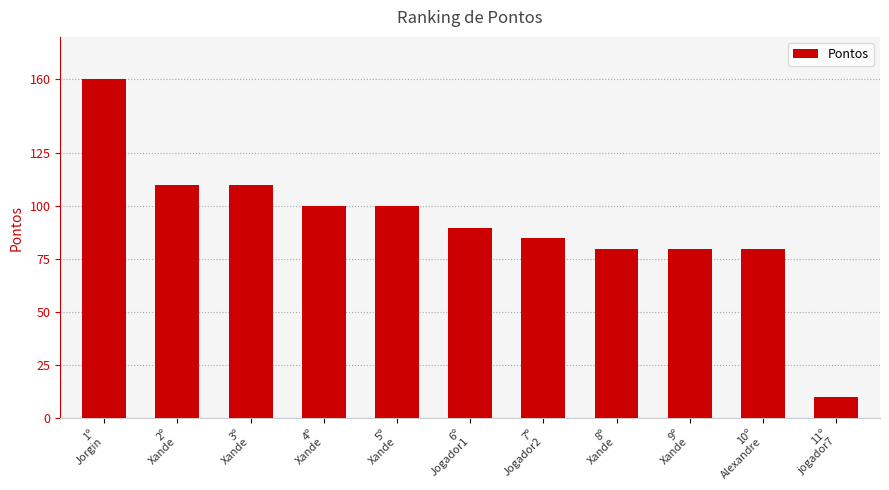

What is the value of the 1st bar from the left?

160